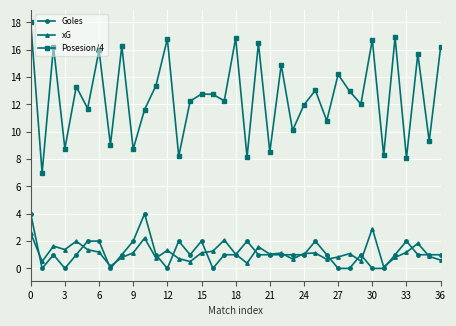

True or false: xG and Posesion/4 cross at least once.

False